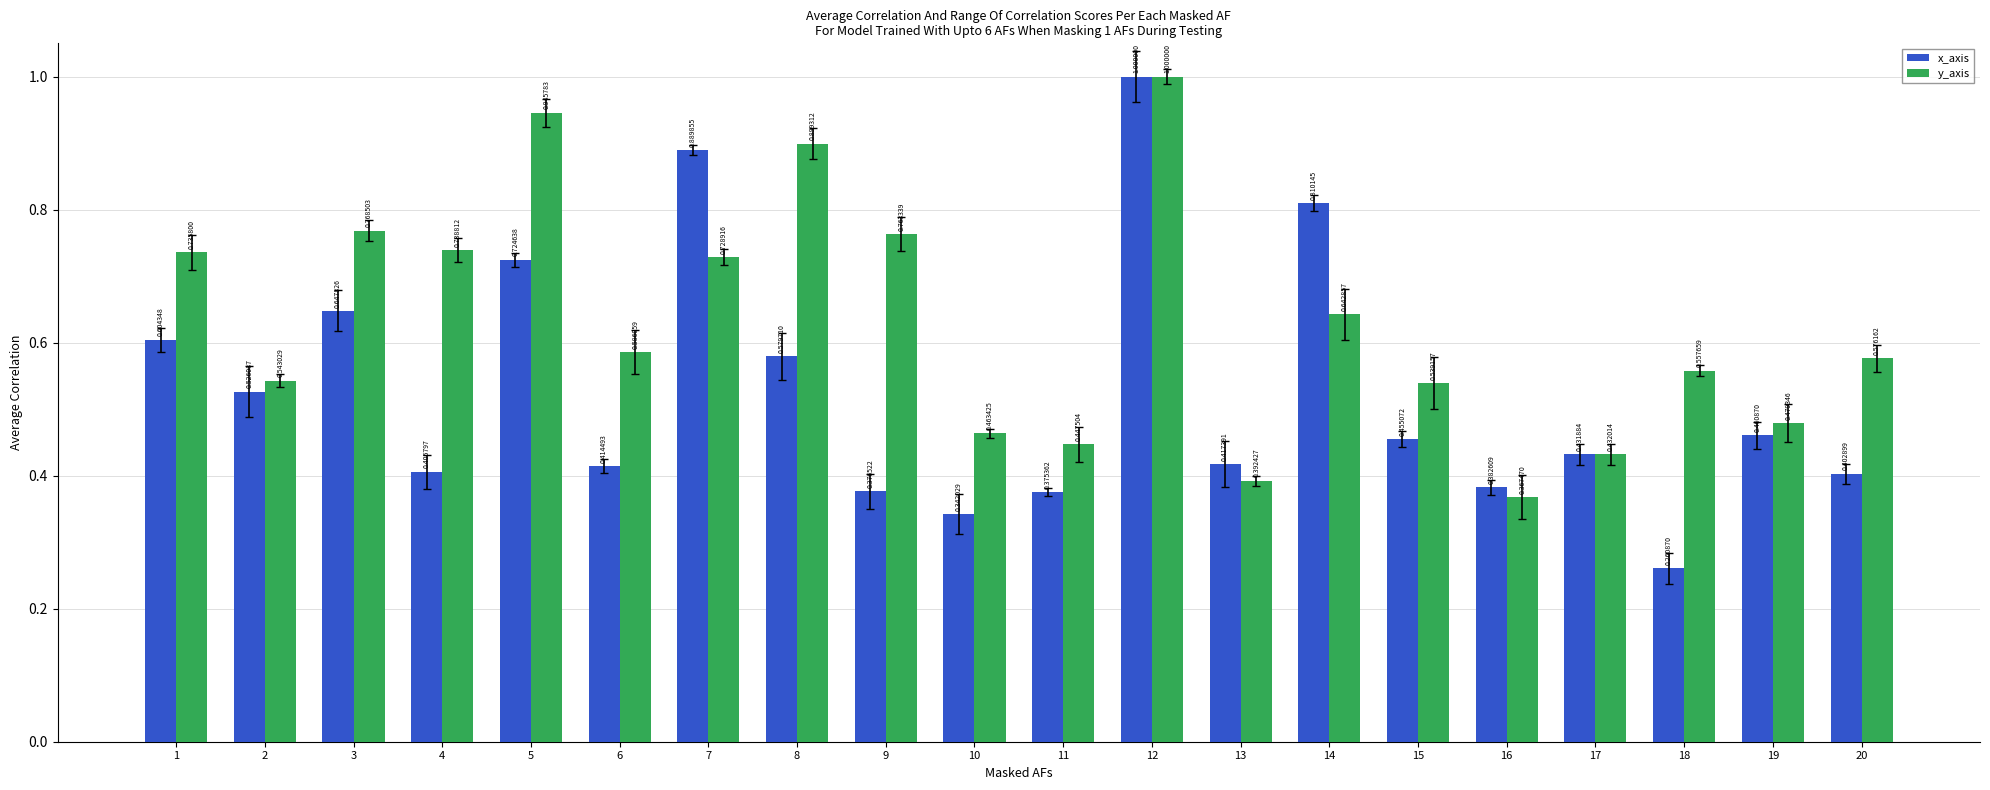

What is the greatest value displayed?

1.0